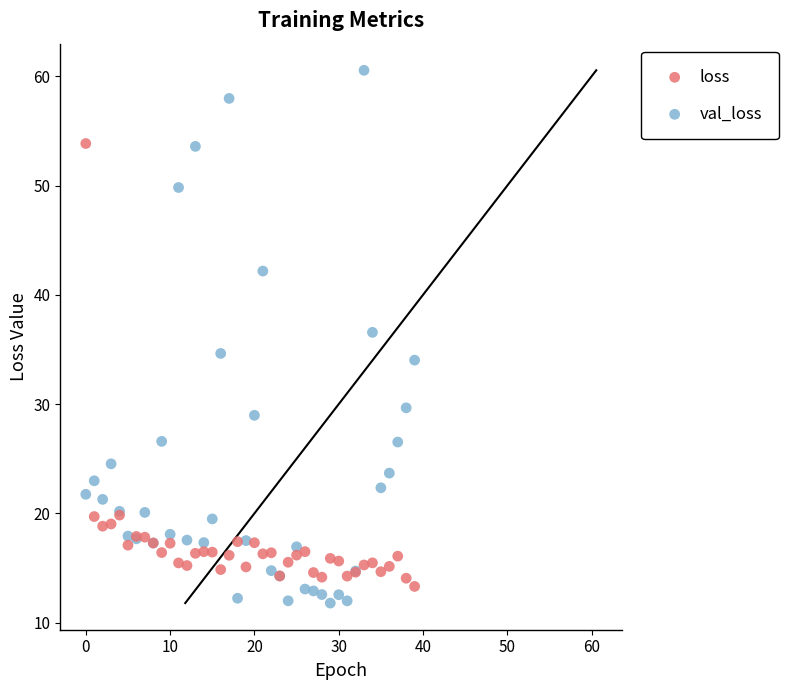

Across all series, what Y value is closest to 36?

36.6